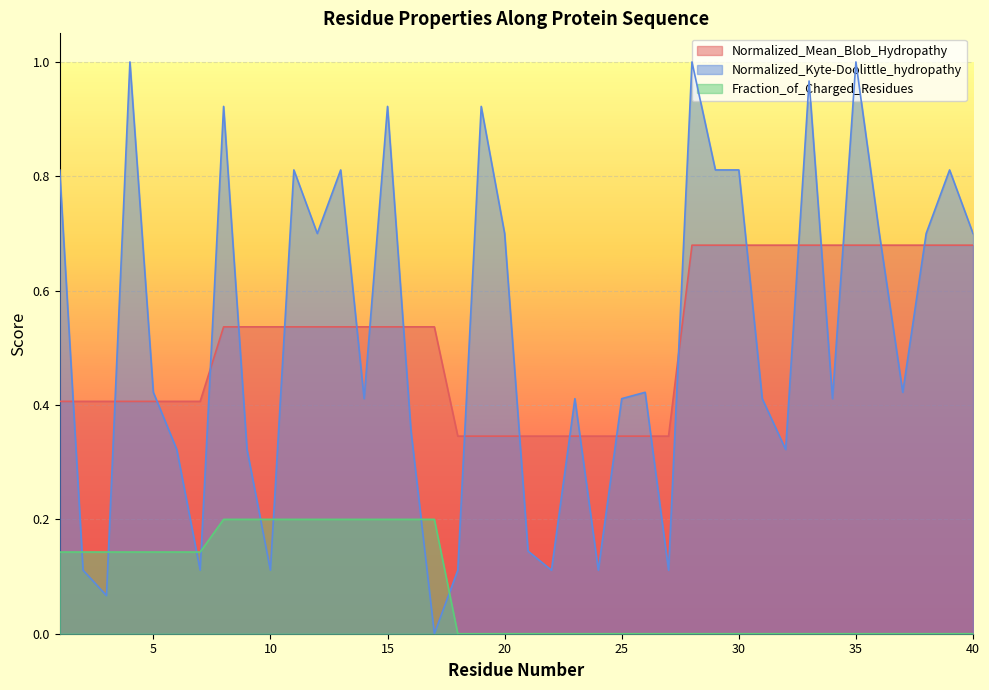

What is the total value across all series at 12?

1.4